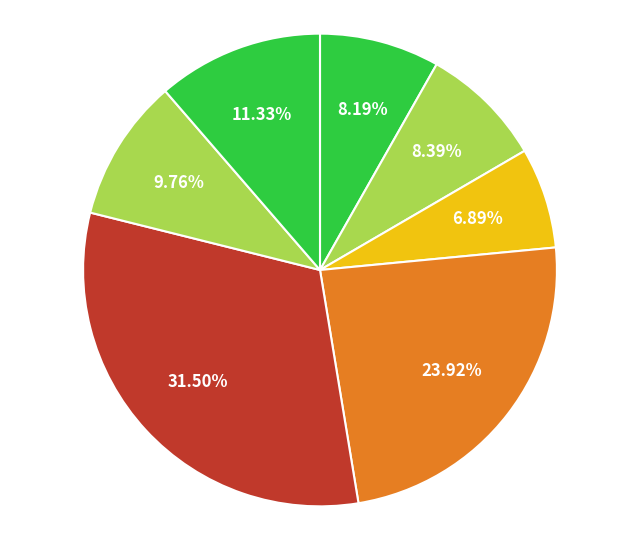

How many segments does this pie chart have?

7